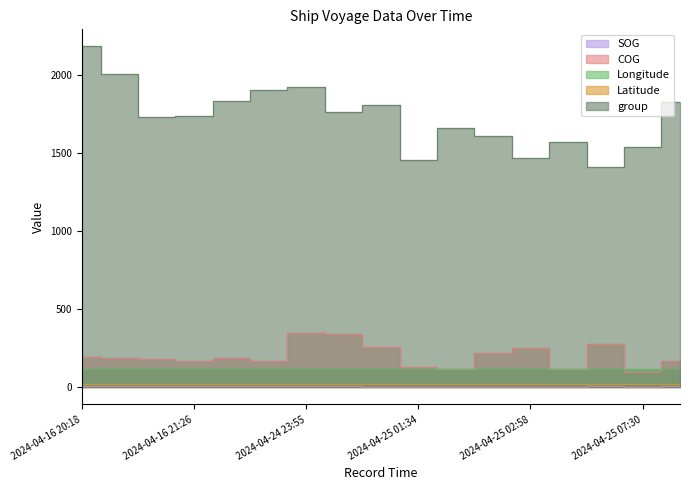

At 2024-04-25 02:40, list the series in order from smallest to largest.

SOG, Latitude, Longitude, COG, group